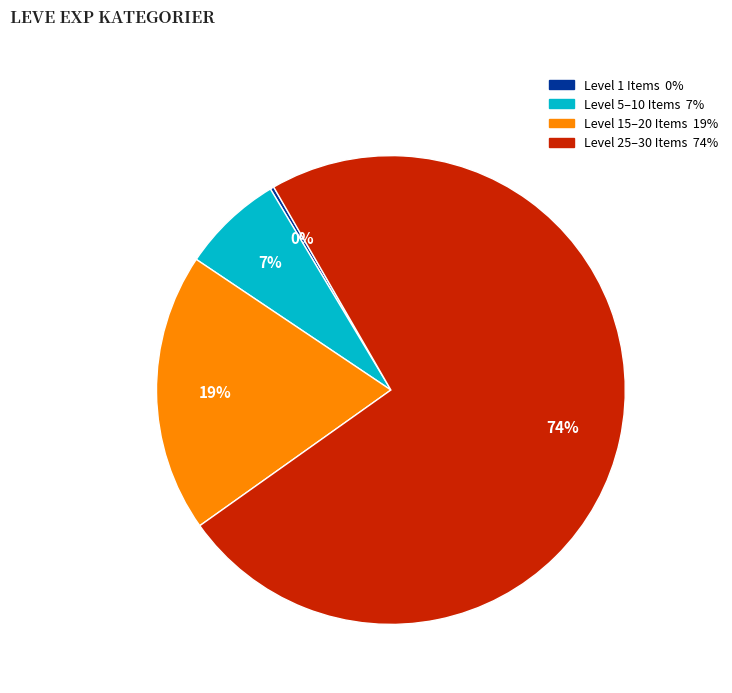

Does any single category account for the majority?

Yes